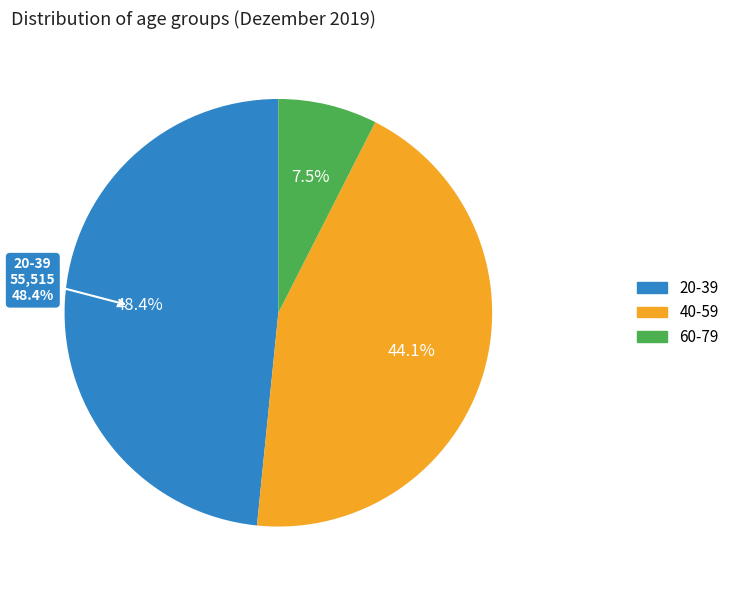

To the nearest percent, what is the difference between the largest and smallest slice percentages?

41%